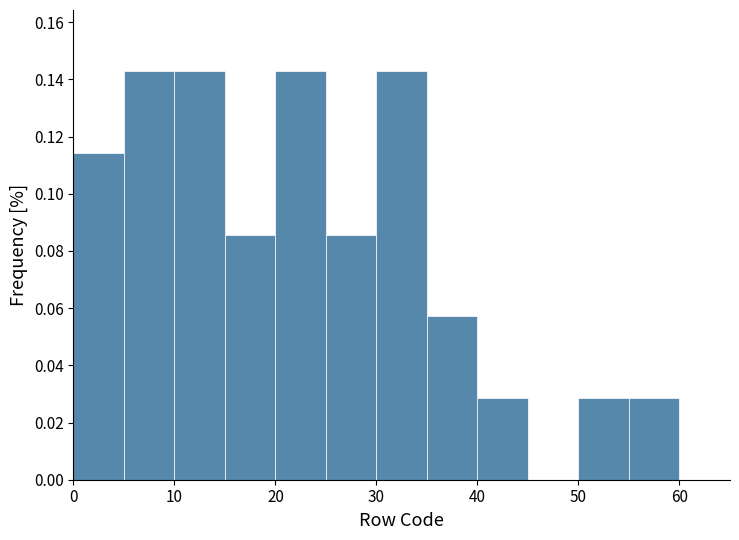

What is the height of the bar covering 25 to 30 on the x-axis? The values are not printed on the chart, so give them approximately, as read against the axis.

0.086